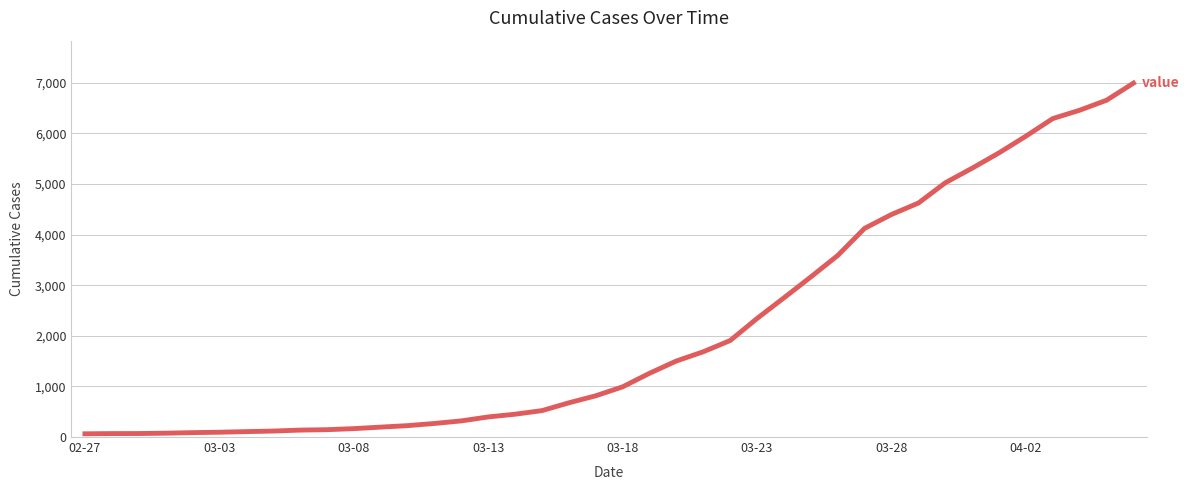

What is the difference between the maximum and minimum values?

6930